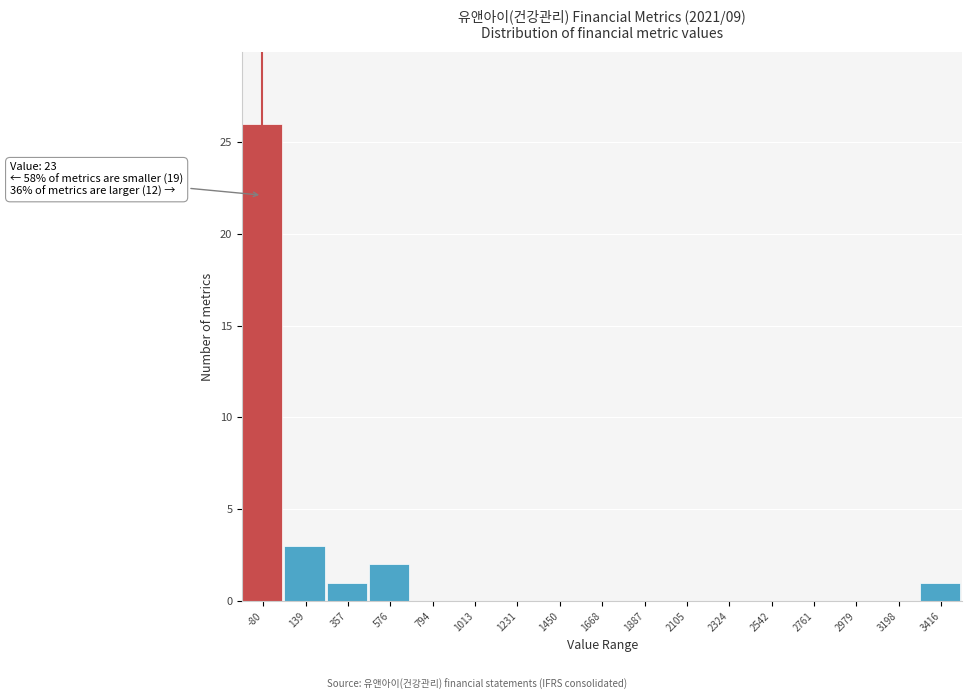

Reading left to right, list all the values displayed in this chart.

-80=26	139=3	357=1	576=2	794=0	1013=0	1231=0	1450=0	1668=0	1887=0	2105=0	2324=0	2542=0	2761=0	2979=0	3198=0	3416=1